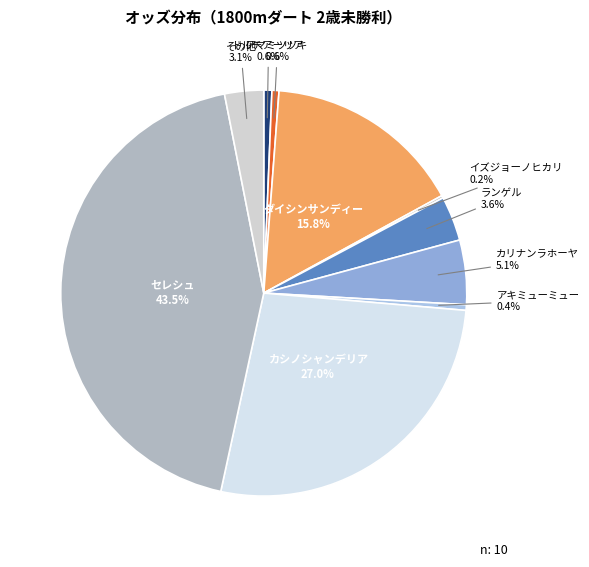

Which slice is the largest?

セレシュ